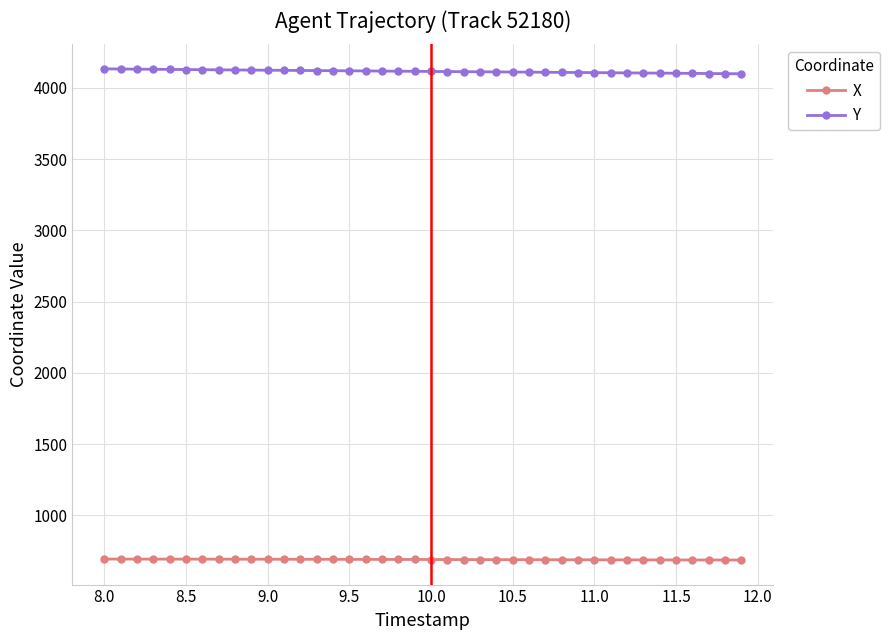

Which series has the largest total across all categories?

Y